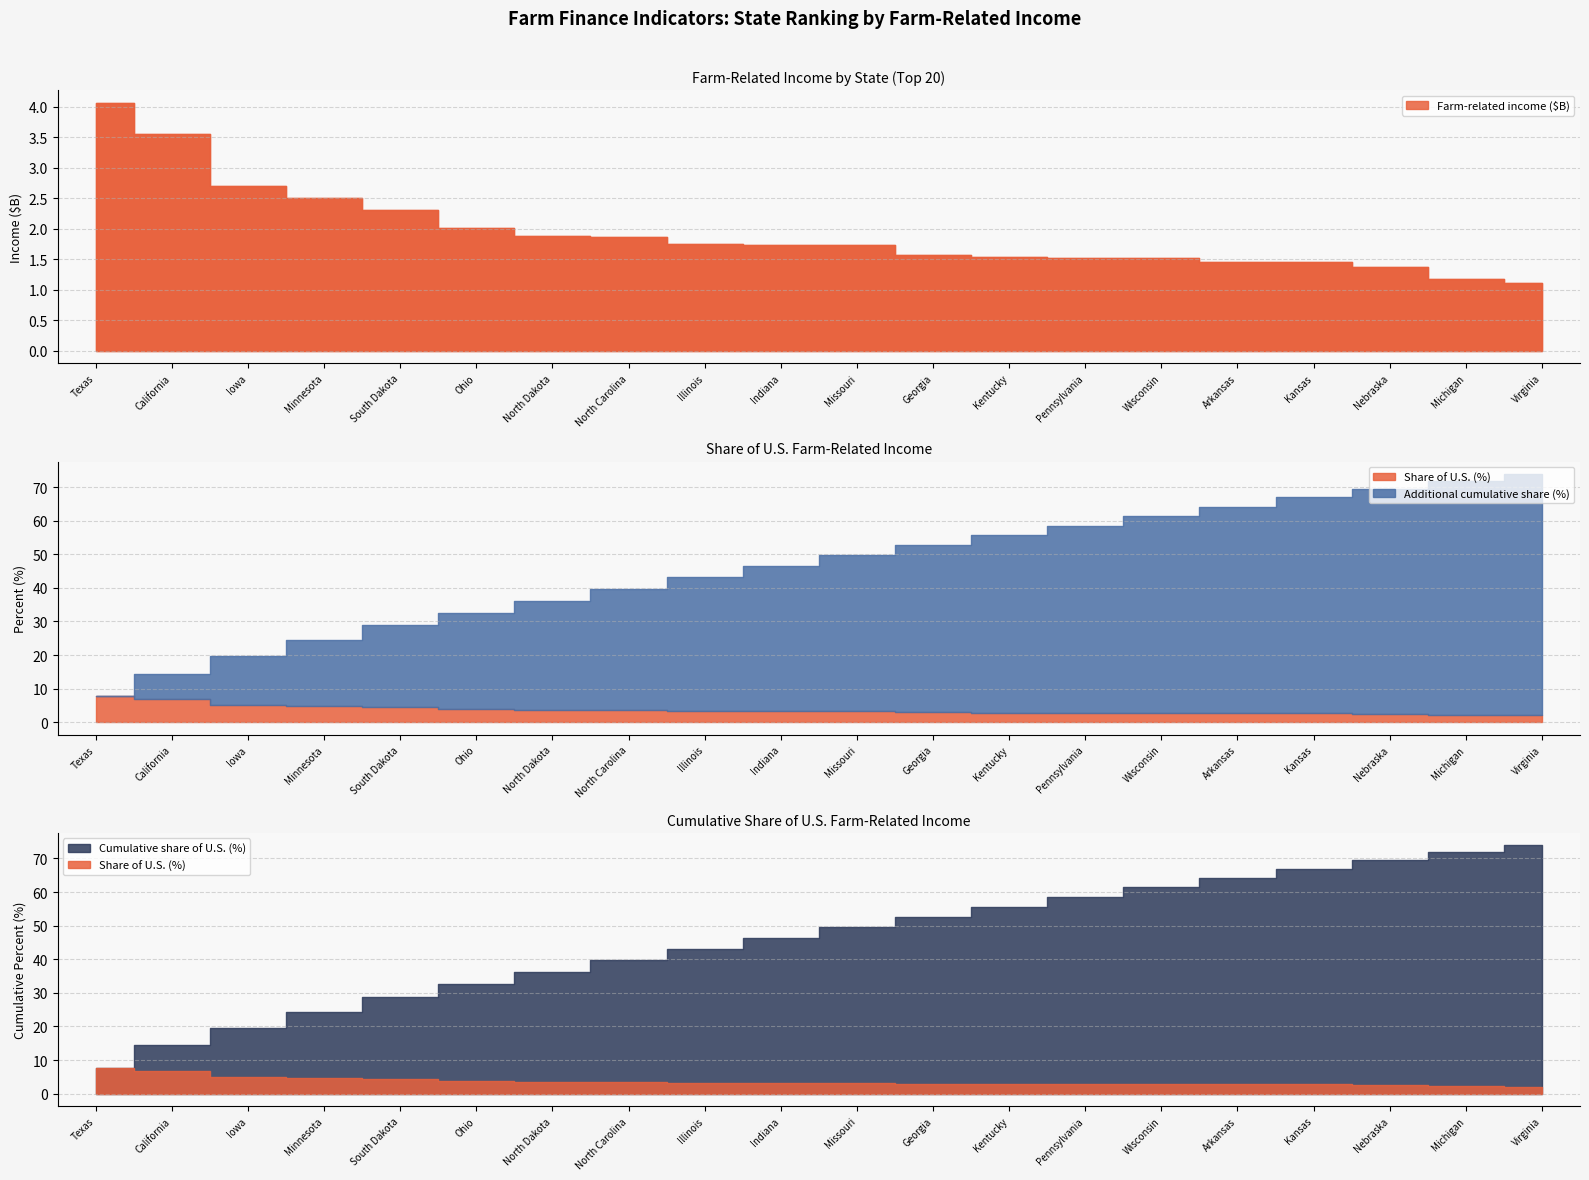

Does the chart have visible grid lines?

Yes